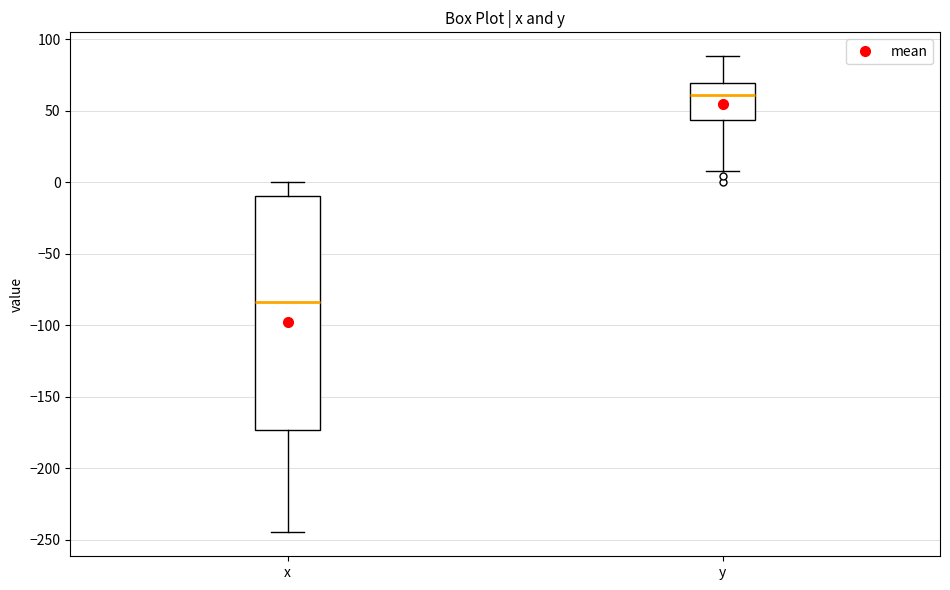

Reading left to right, read every box against the y-axis: the position of its median line, the range the box covers, and the ends of its whiskers. The values are not printed on the chart, so give them approximately, as read against the axis.

x: median -85, box -175 to -10, whiskers -245 to 0
y: median 60, box 45 to 70, whiskers 10 to 90